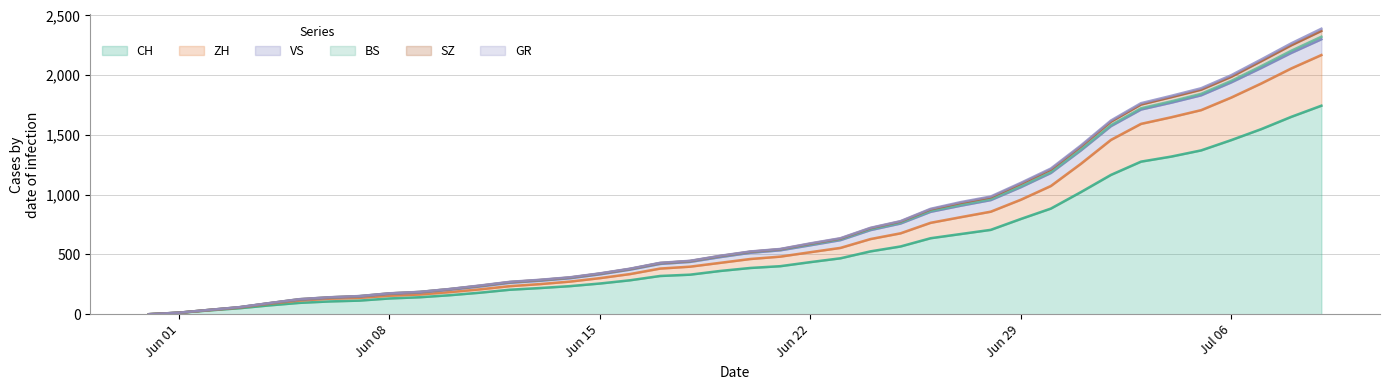

The CH series shows 433 at Jun 29. True or false?

False